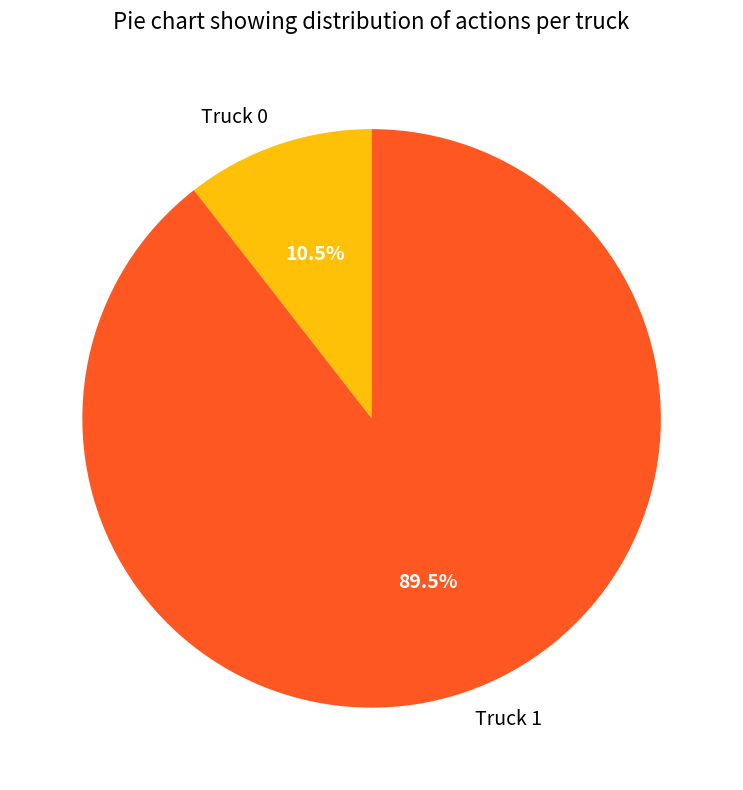

The Truck 0 slice represents 17% of the pie. True or false?

False